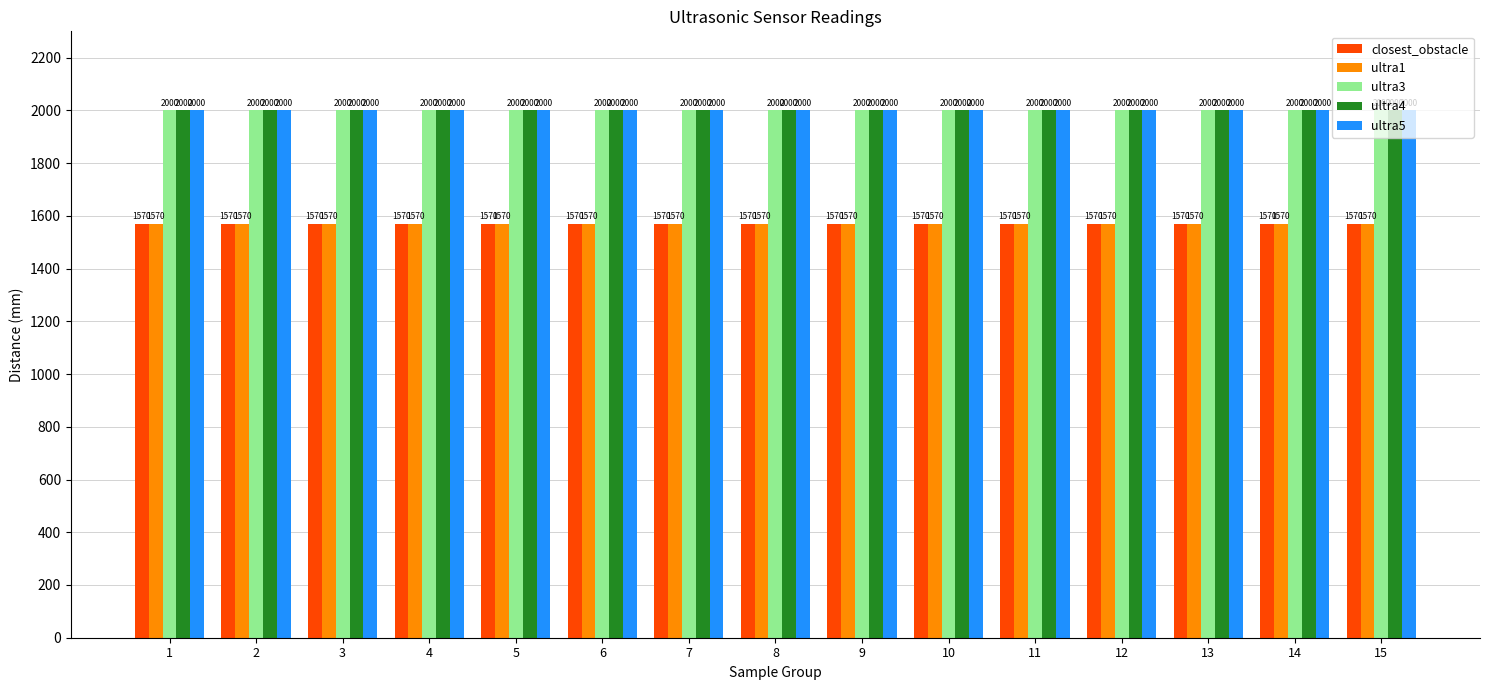

What is the total value across all series at 7?

9140